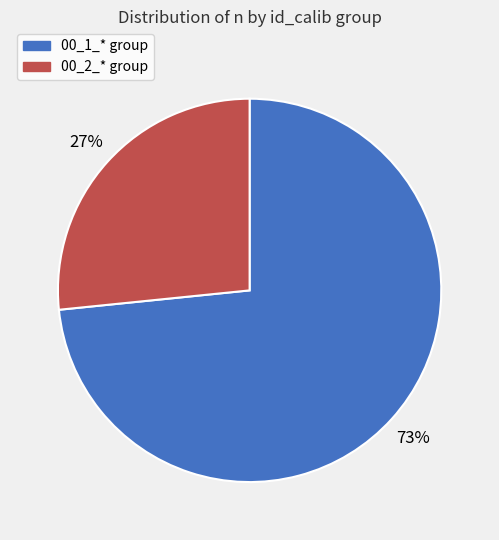

To the nearest percent, what is the average slice percentage?

50%